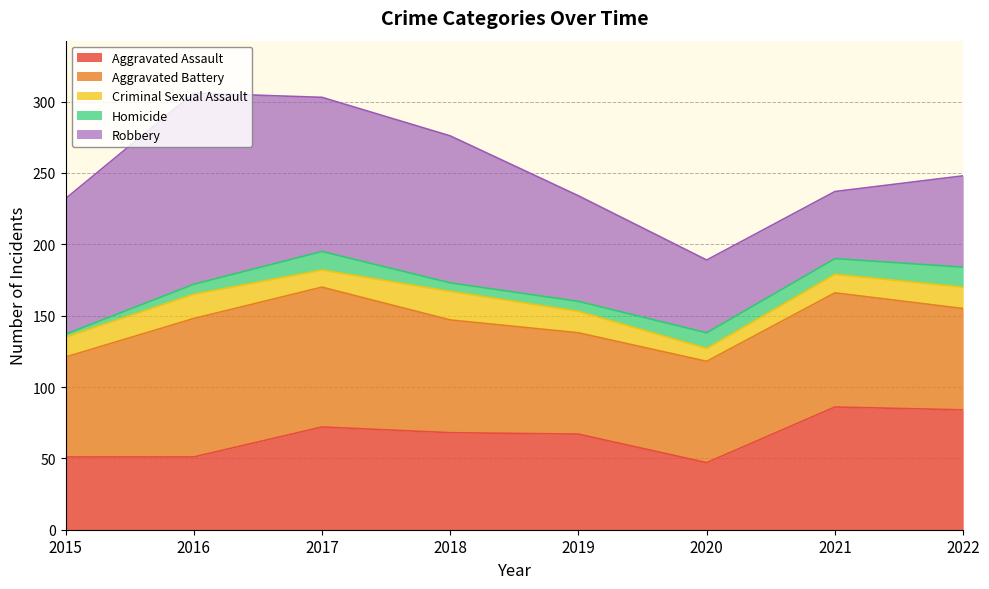

The Criminal Sexual Assault series shows 14 at 2015. True or false?

True